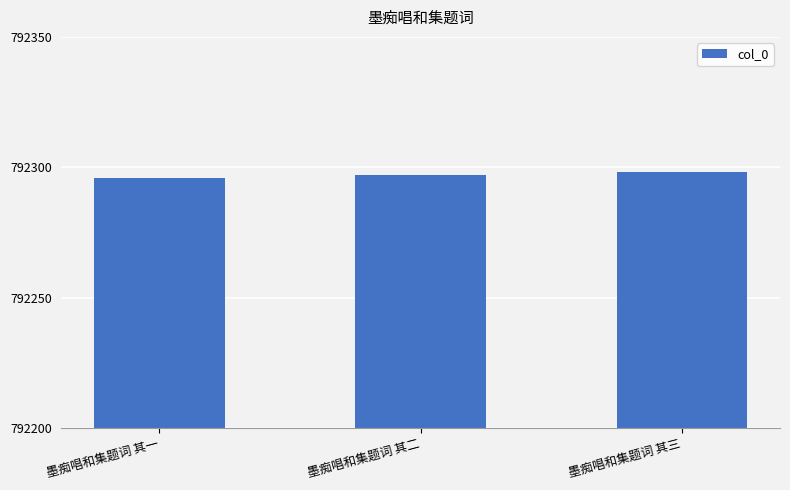

What is the average value?

792297